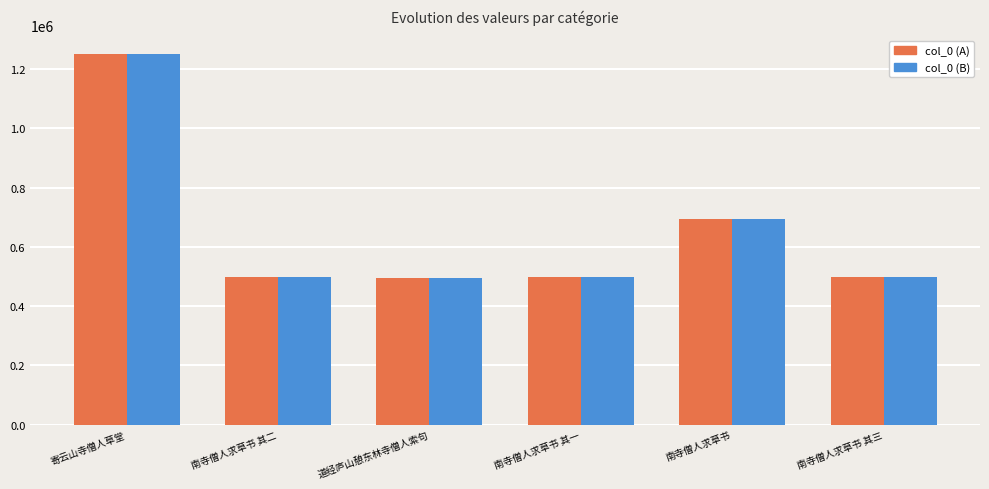

How many bars are there in each group?

2